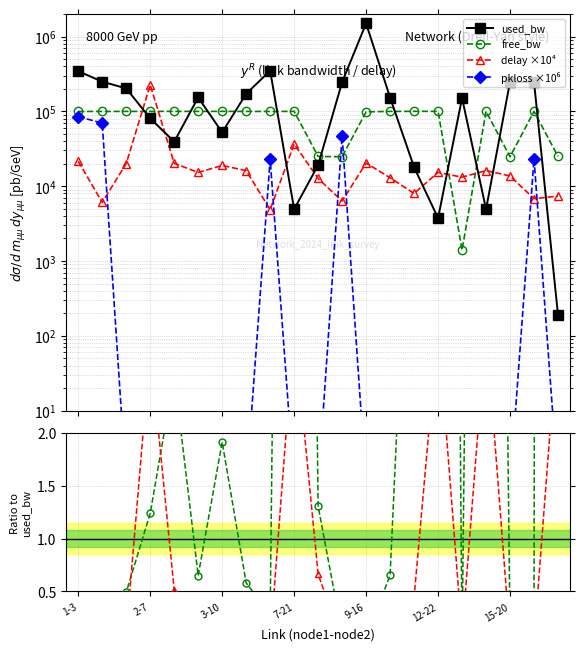

What is the label of the 1st point from the right?

20-22